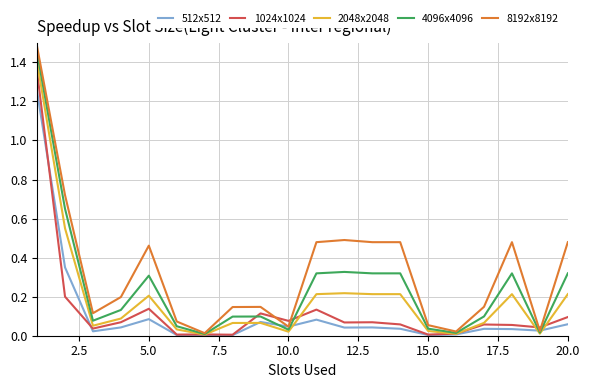

Which series has the largest range (max minus min)?

8192x8192